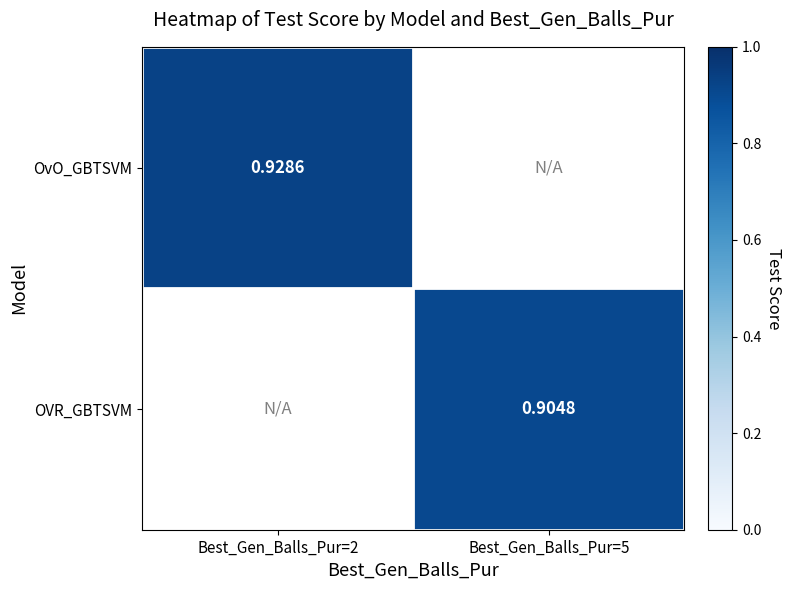

True or false: OvO_GBTSVM has a value of 0.9 at Best_Gen_Balls_Pur=2.

True